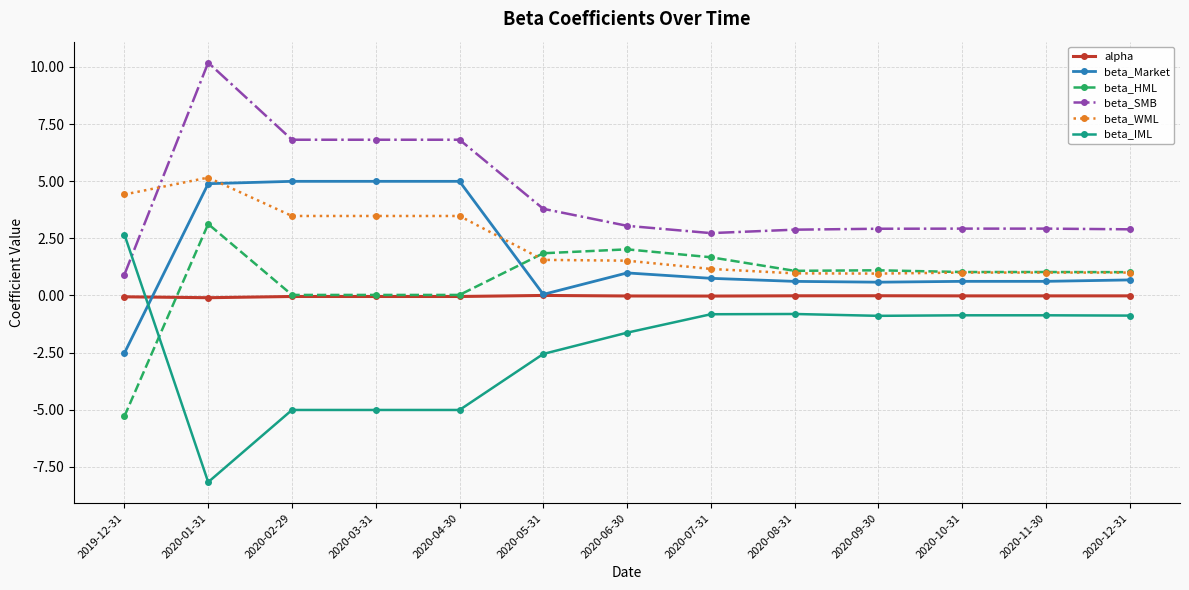

What is the label of the 7th point from the left?

2020-06-30